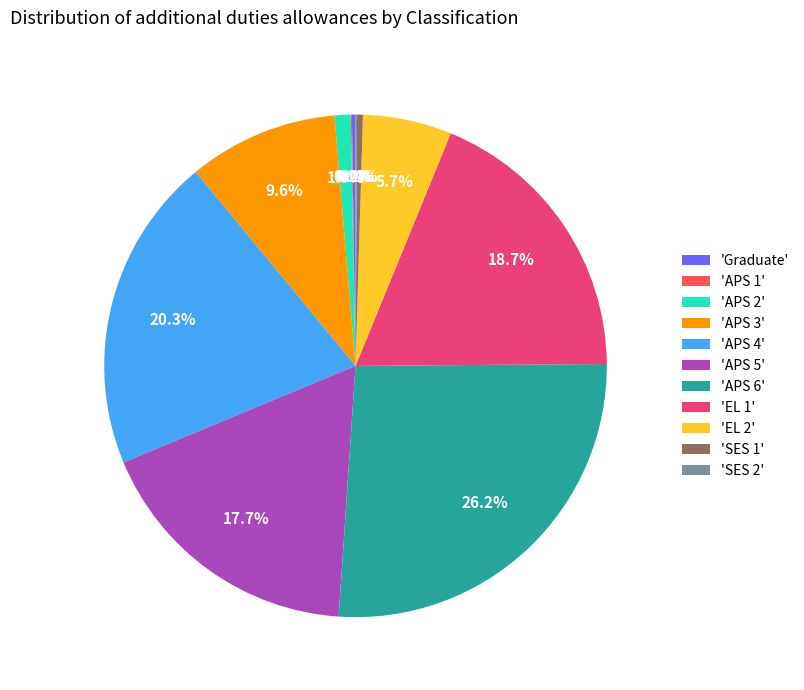

What percentage is NOT represented by 'APS 4'?

79.7%